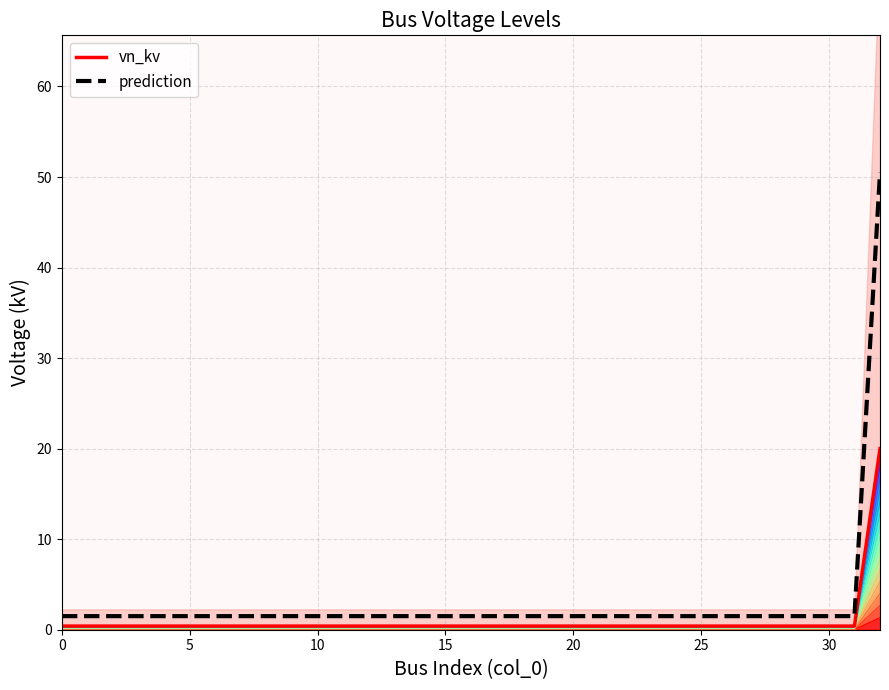

What is the label of the 18th point from the left?

17